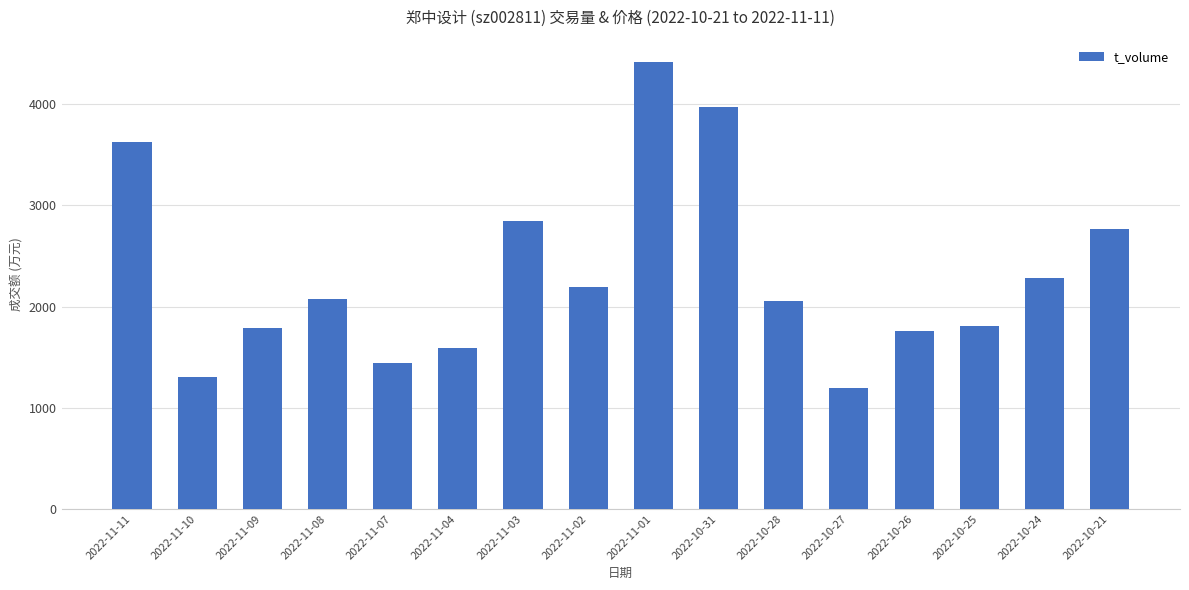

What is the difference between the maximum and minimum values?

3223